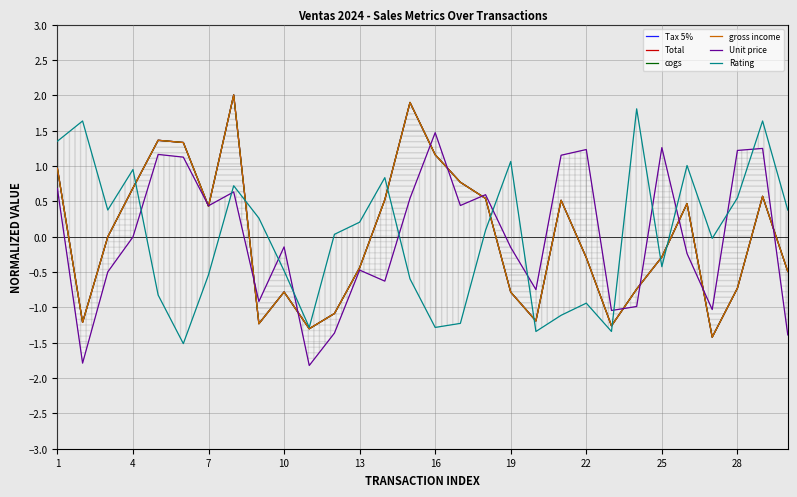

Reading left to right, extract all data points from this chart.

Tax 5%: 1.0	-1.2	-0.0	0.7	1.4	1.3	0.4	2.0	-1.2	-0.8	-1.3	-1.1	-0.4	0.5	1.9	1.2	0.8	0.5	-0.8	-1.2	0.5	-0.3	-1.3	-0.7	-0.3	0.5	-1.4	-0.7	0.6	-0.5
Total: 1.0	-1.2	-0.0	0.7	1.4	1.3	0.4	2.0	-1.2	-0.8	-1.3	-1.1	-0.4	0.5	1.9	1.2	0.8	0.5	-0.8	-1.2	0.5	-0.3	-1.3	-0.7	-0.3	0.5	-1.4	-0.7	0.6	-0.5
cogs: 1.0	-1.2	-0.0	0.7	1.4	1.3	0.4	2.0	-1.2	-0.8	-1.3	-1.1	-0.4	0.5	1.9	1.2	0.8	0.5	-0.8	-1.2	0.5	-0.3	-1.3	-0.7	-0.3	0.5	-1.4	-0.7	0.6	-0.5
gross income: 1.0	-1.2	-0.0	0.7	1.4	1.3	0.4	2.0	-1.2	-0.8	-1.3	-1.1	-0.4	0.5	1.9	1.2	0.8	0.5	-0.8	-1.2	0.5	-0.3	-1.3	-0.7	-0.3	0.5	-1.4	-0.7	0.6	-0.5
Unit price: 0.7	-1.8	-0.5	-0.0	1.2	1.1	0.4	0.6	-0.9	-0.1	-1.8	-1.4	-0.5	-0.6	0.5	1.5	0.4	0.6	-0.2	-0.7	1.2	1.2	-1.0	-1.0	1.3	-0.2	-1.0	1.2	1.3	-1.4
Rating: 1.4	1.6	0.4	1.0	-0.8	-1.5	-0.5	0.7	0.3	-0.5	-1.3	0.0	0.2	0.8	-0.6	-1.3	-1.2	0.1	1.1	-1.3	-1.1	-0.9	-1.3	1.8	-0.4	1.0	-0.0	0.6	1.6	0.4